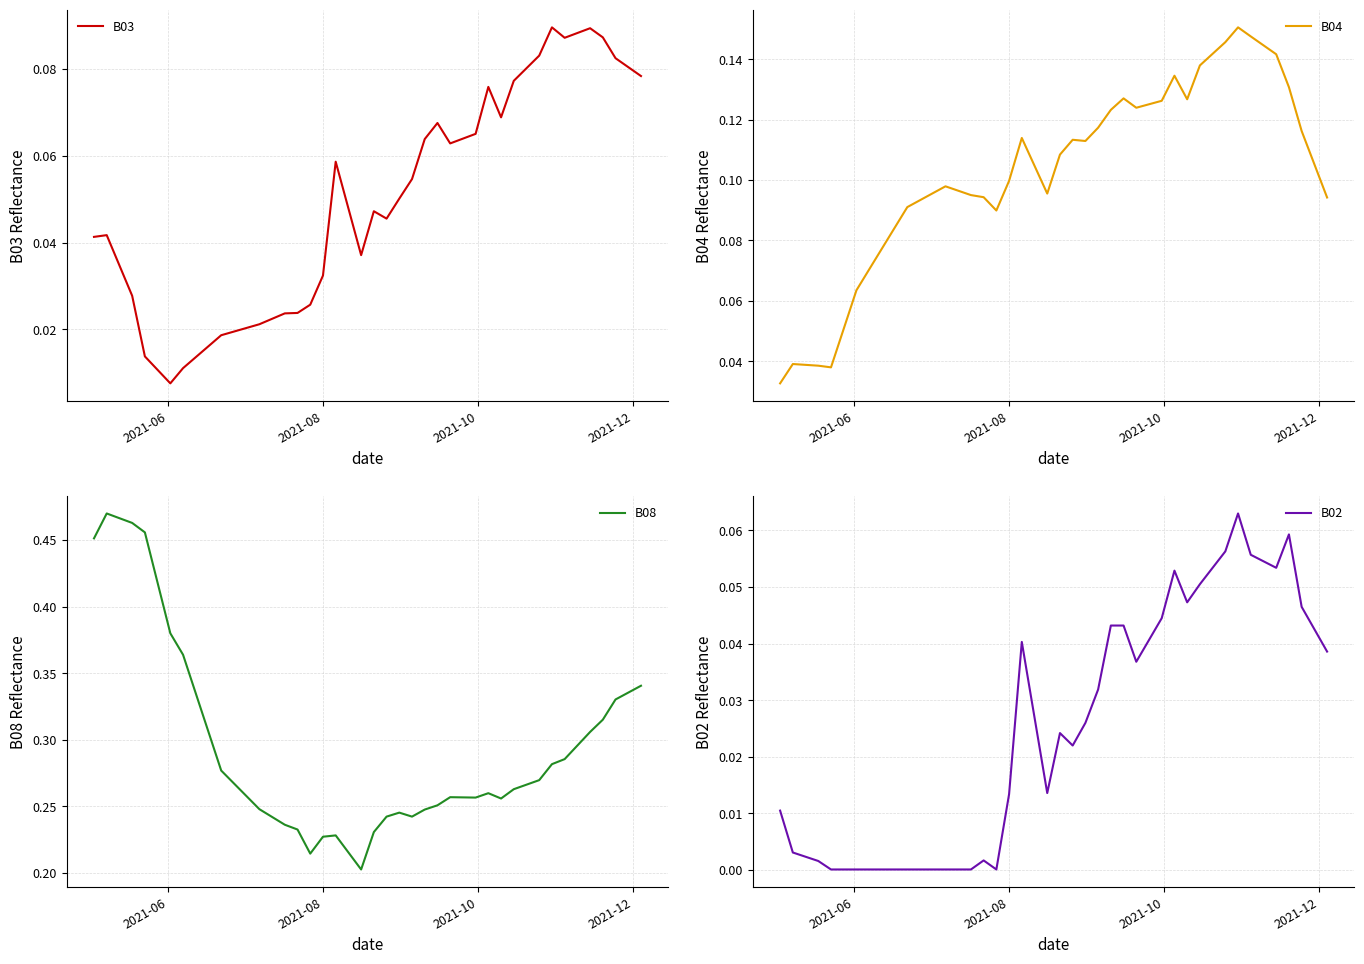

What are all the series names shown in the legend?

B03, B04, B08, B02